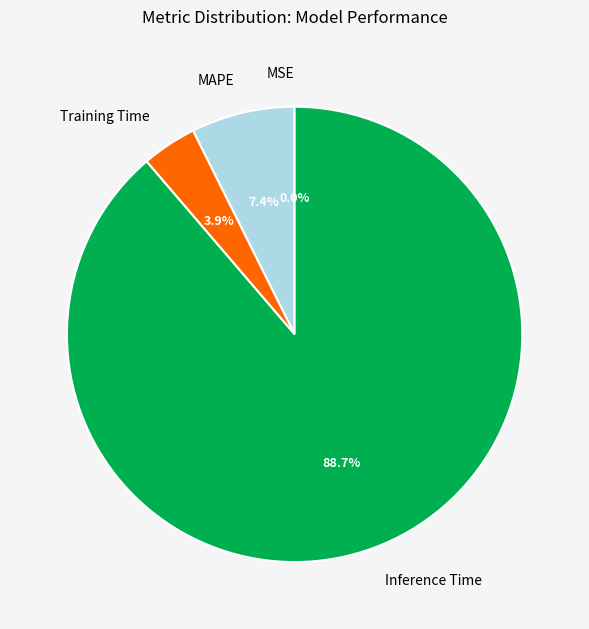

What is the largest slice in the pie chart?

Inference Time